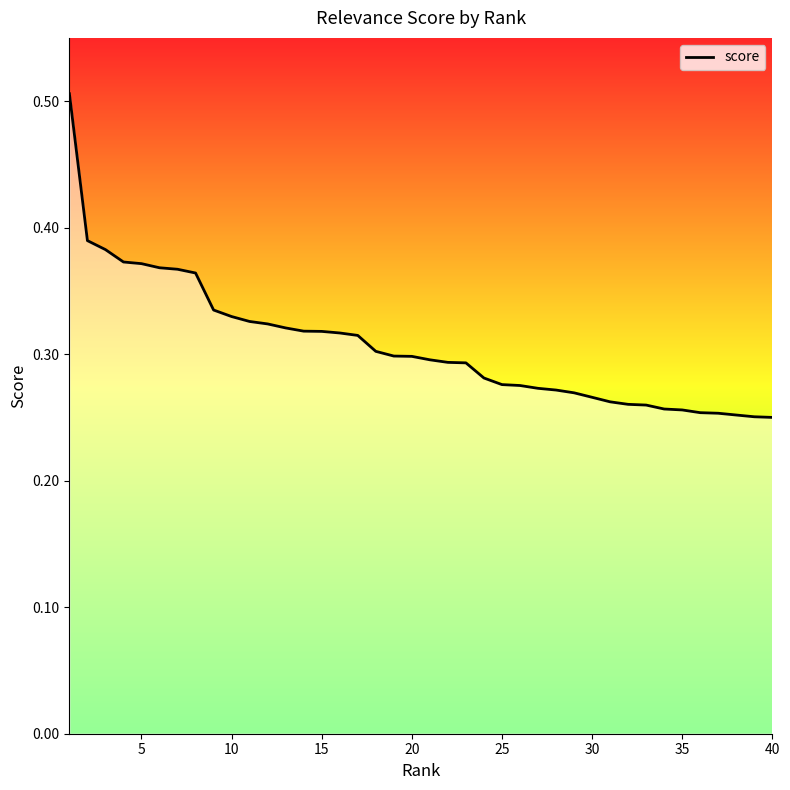

How many lines are shown in the chart?

1